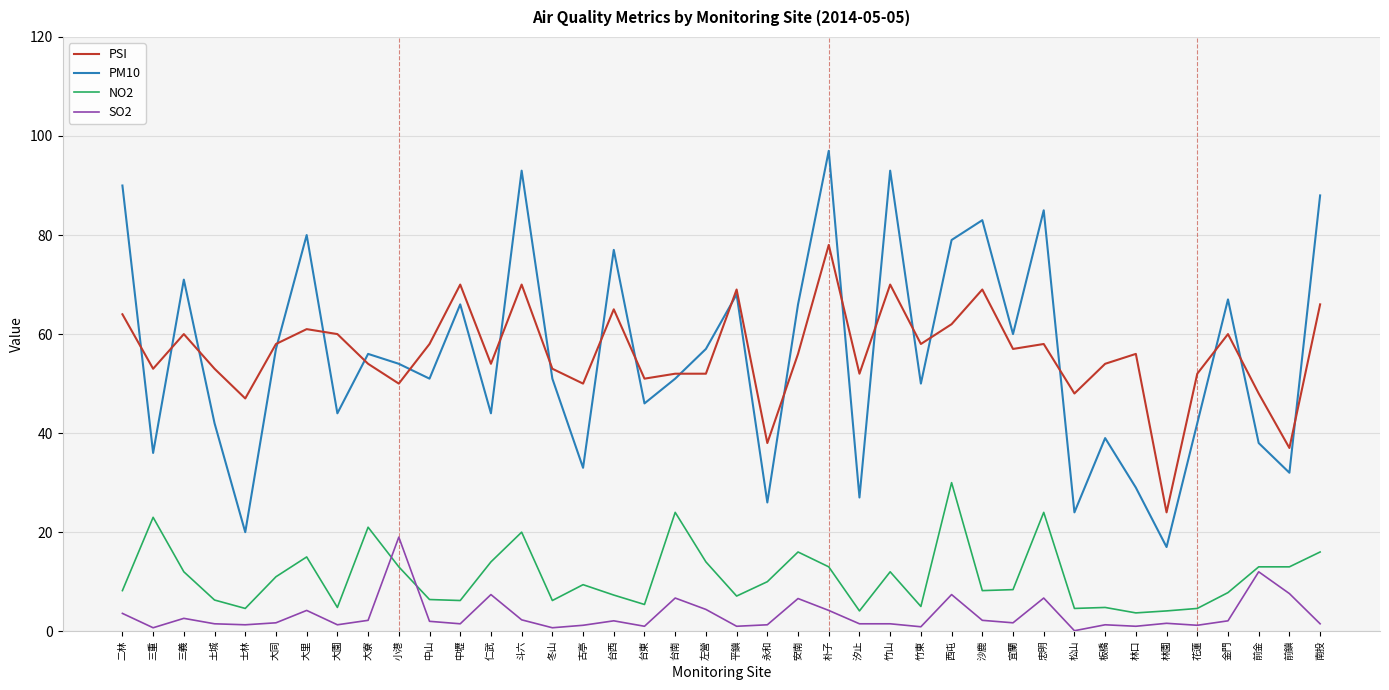

The NO2 series shows 30.0 at 西屯. True or false?

True